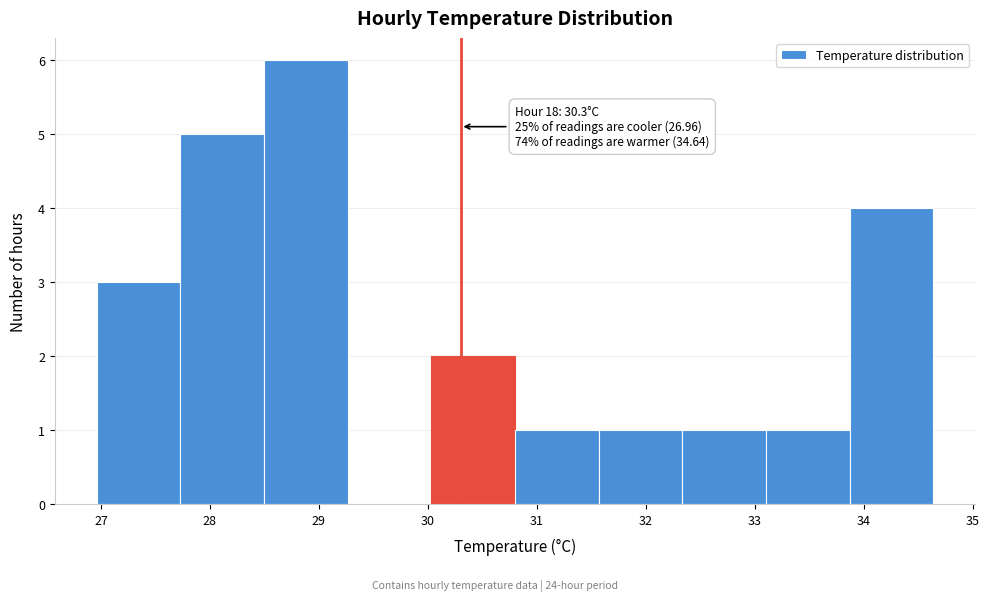

Over which range of the x-axis is the bar tallest?

28.5 to 29.3